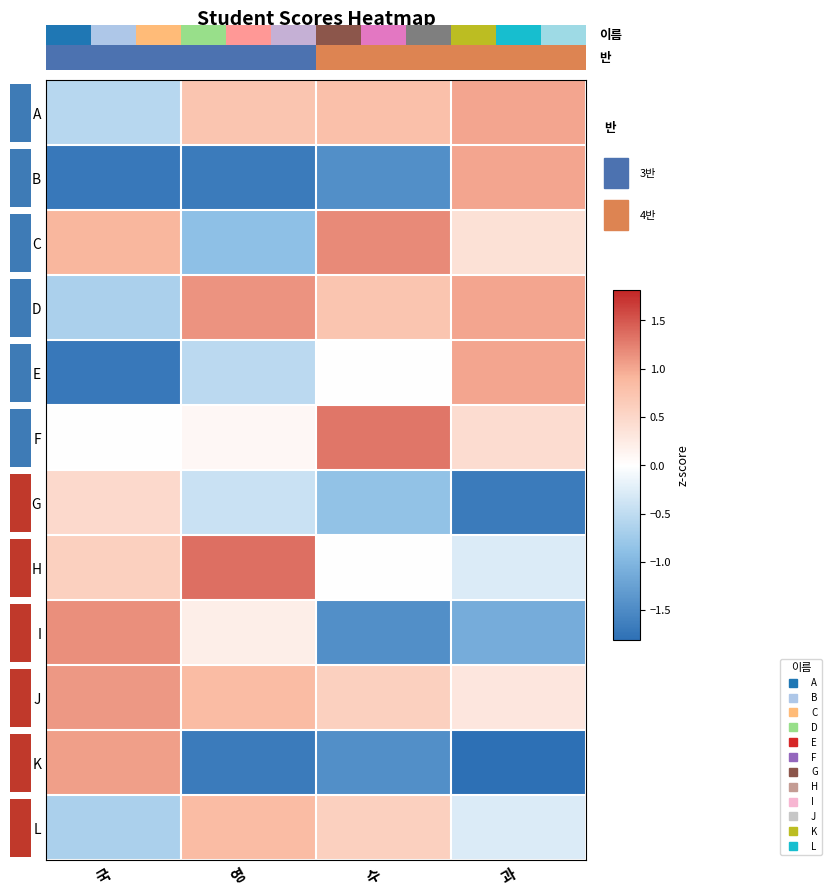

What is the difference between the highest and lowest values at 수?

2.8